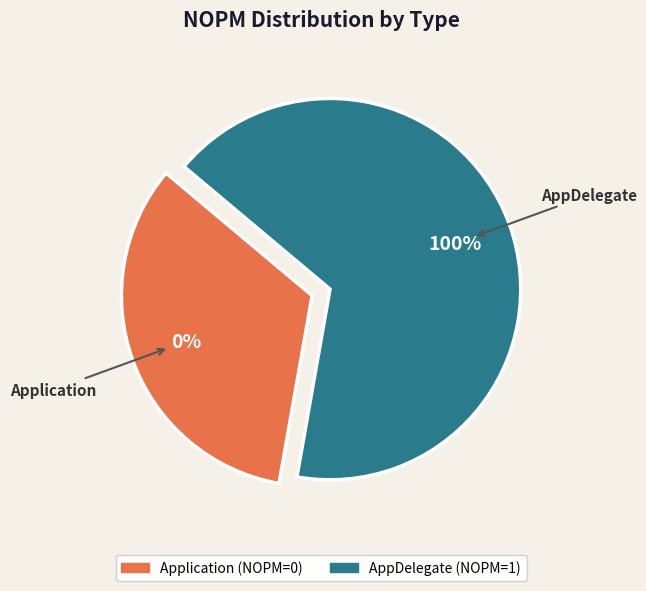

Which category has the biggest portion of the pie?

AppDelegate